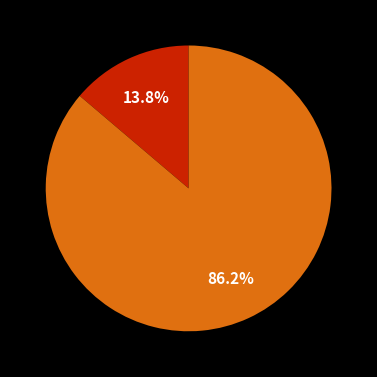

Is there any slice that represents more than half of the pie?

Yes